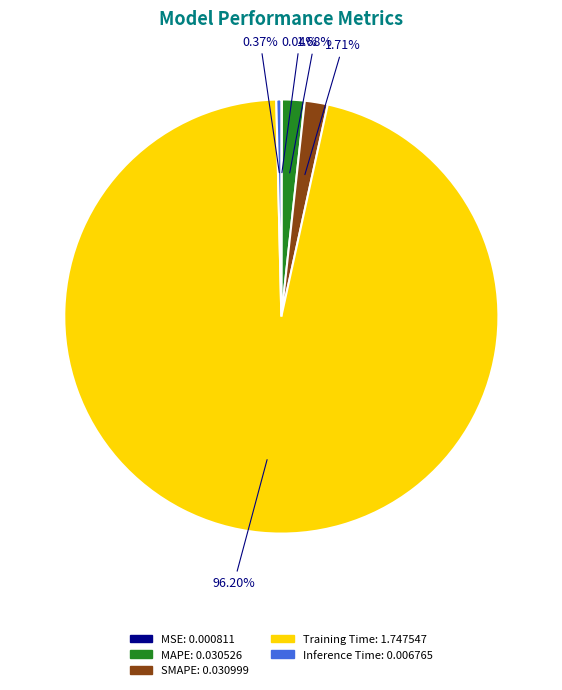

Which category accounts for the majority?

Training Time